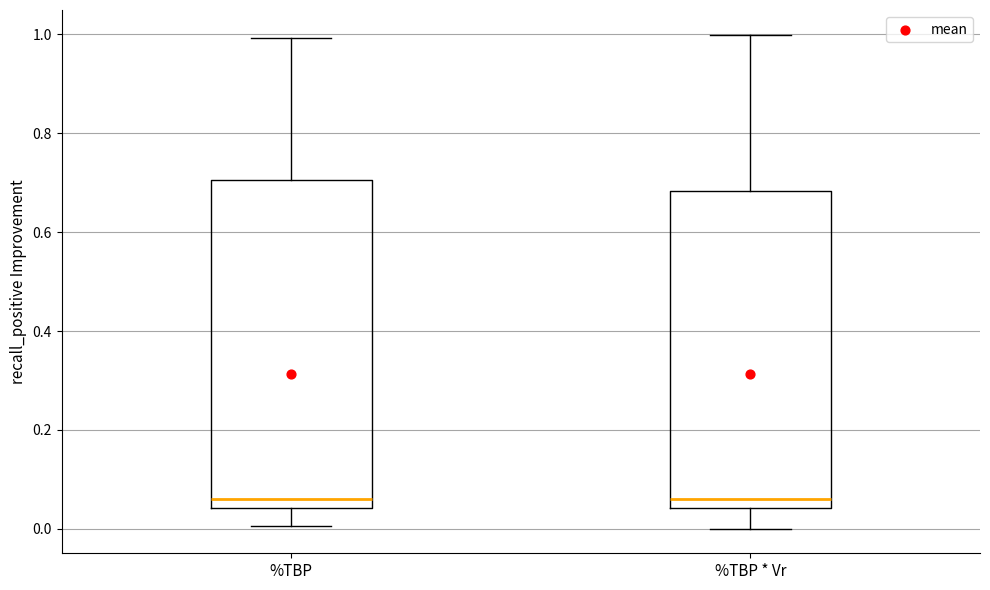

Reading left to right, read every box against the y-axis: the position of its median line, the range the box covers, and the ends of its whiskers. The values are not printed on the chart, so give them approximately, as read against the axis.

%TBP: median 0.06, box 0.04 to 0.70, whiskers 0.00 to 1.00
%TBP * Vr: median 0.06, box 0.04 to 0.68, whiskers 0.00 to 1.00